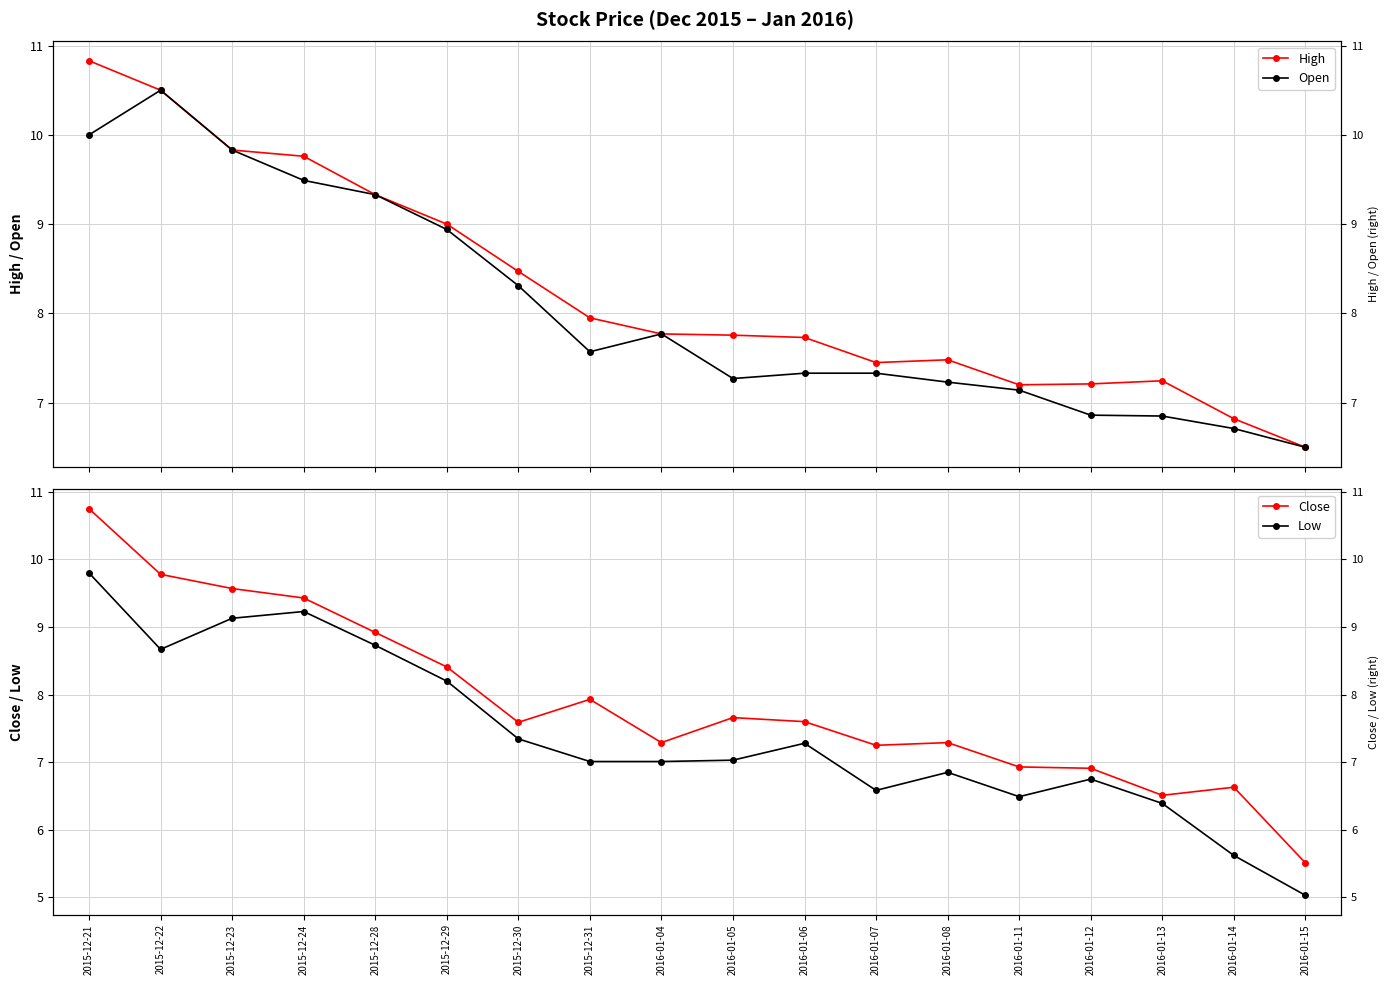

At which category does the chart reach its minimum across all series?

2016-01-15